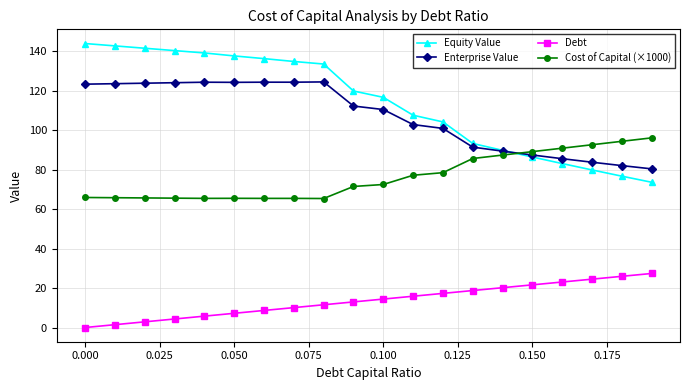

Which series has the largest total across all categories?

Equity Value